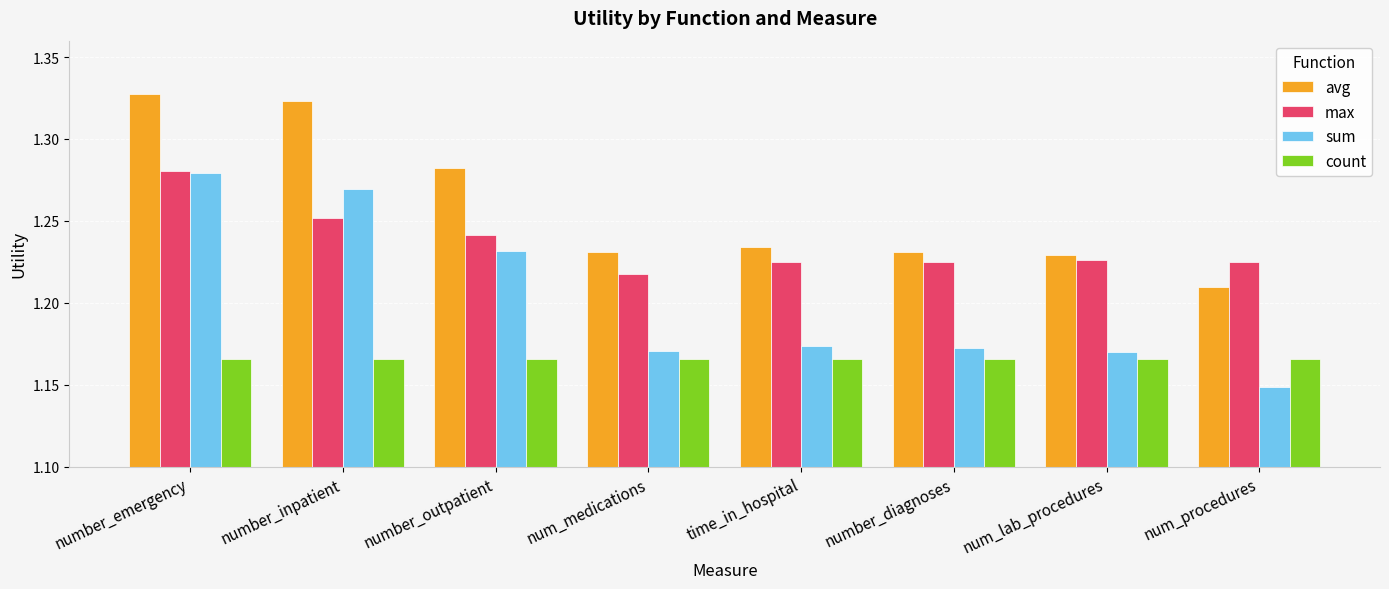

Which series has the largest total across all categories?

avg